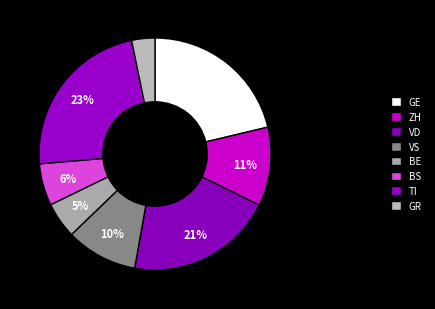

How many slices are in this pie chart?

8